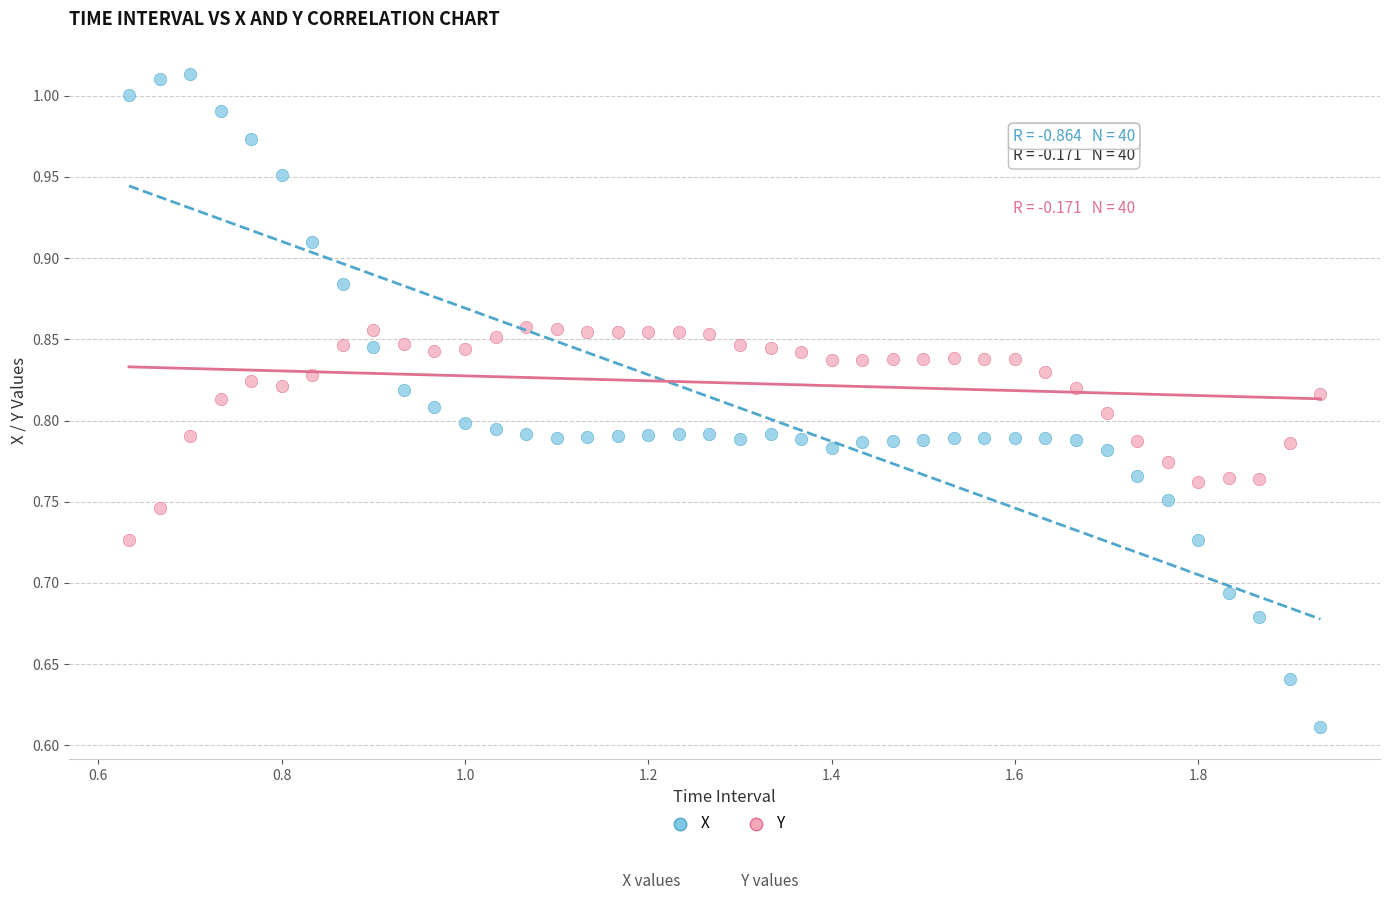

Which series reaches the maximum Y coordinate?

X